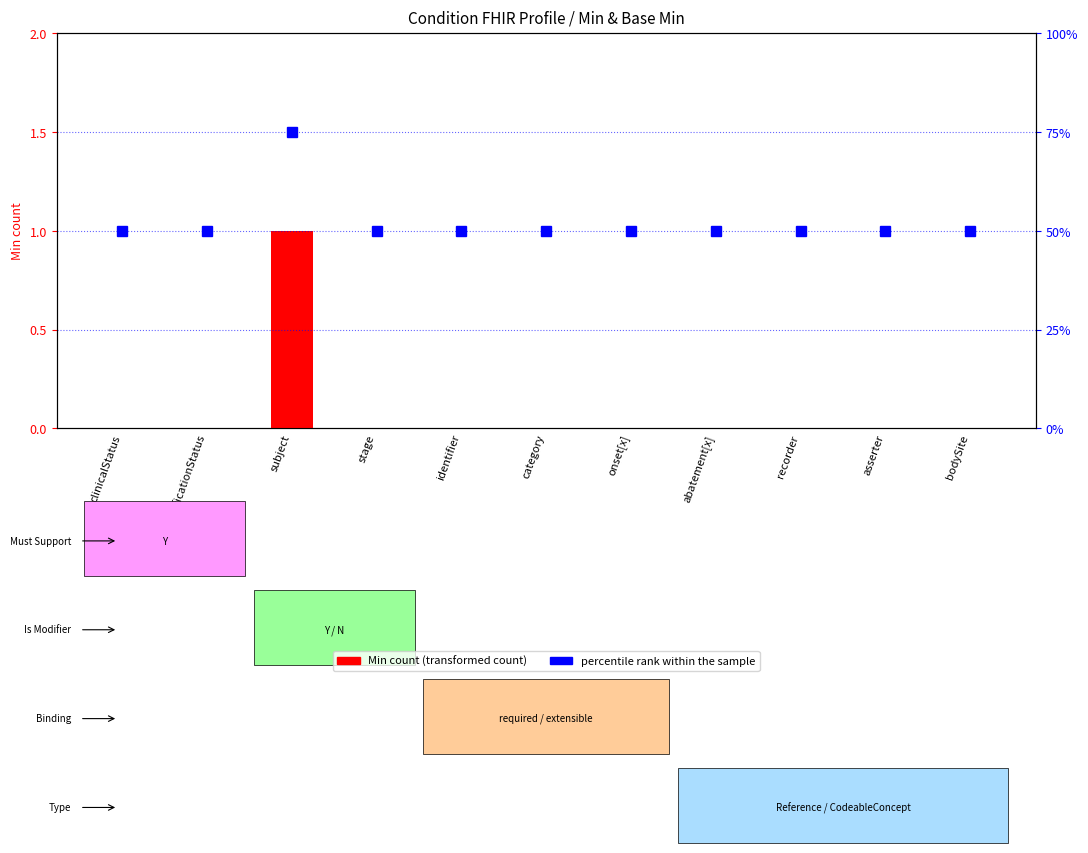

Rank the categories by Min count value from lowest to highest.

clinicalStatus, verificationStatus, stage, identifier, category, onset[x], abatement[x], recorder, asserter, bodySite, subject